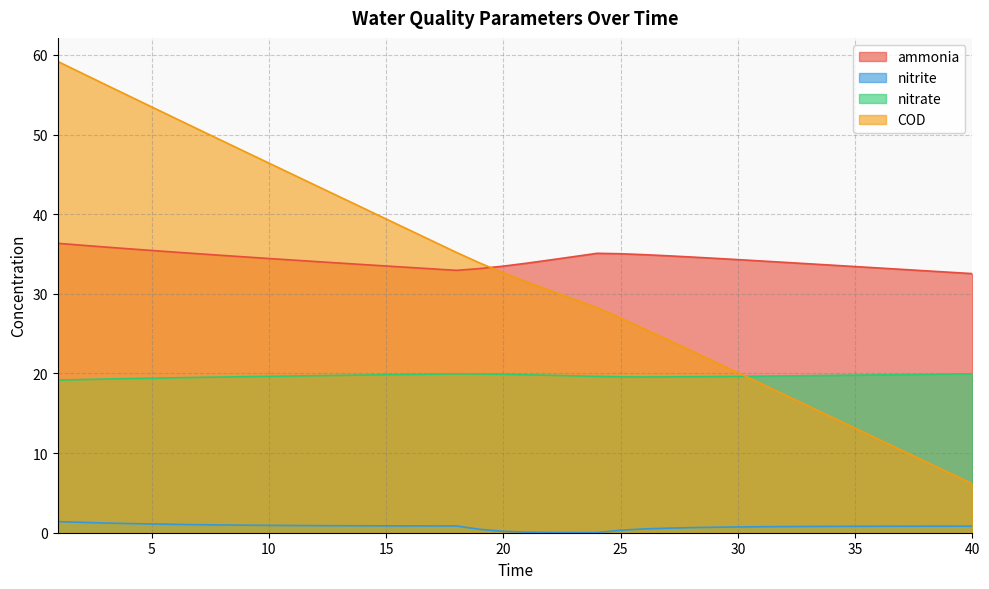

Where is ammonia nearest to the value 34?

12